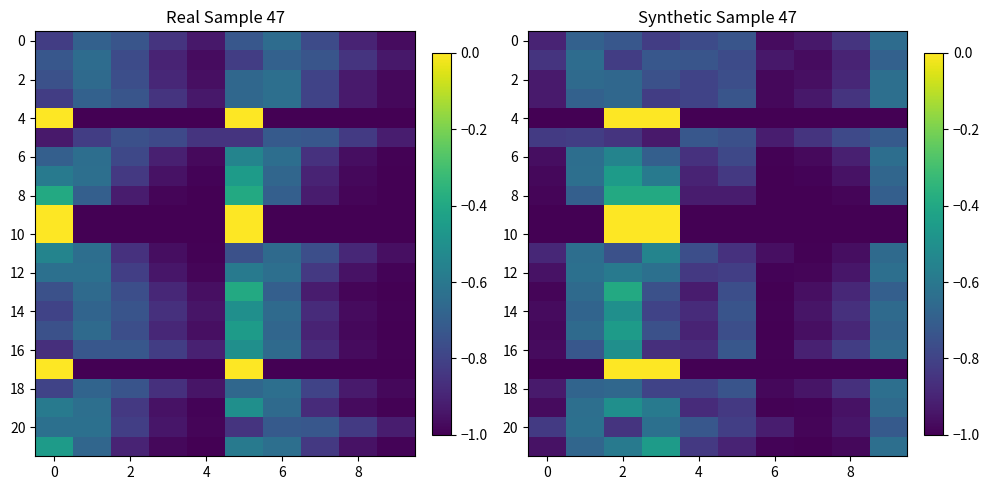

Which series has the largest range (max minus min)?

4